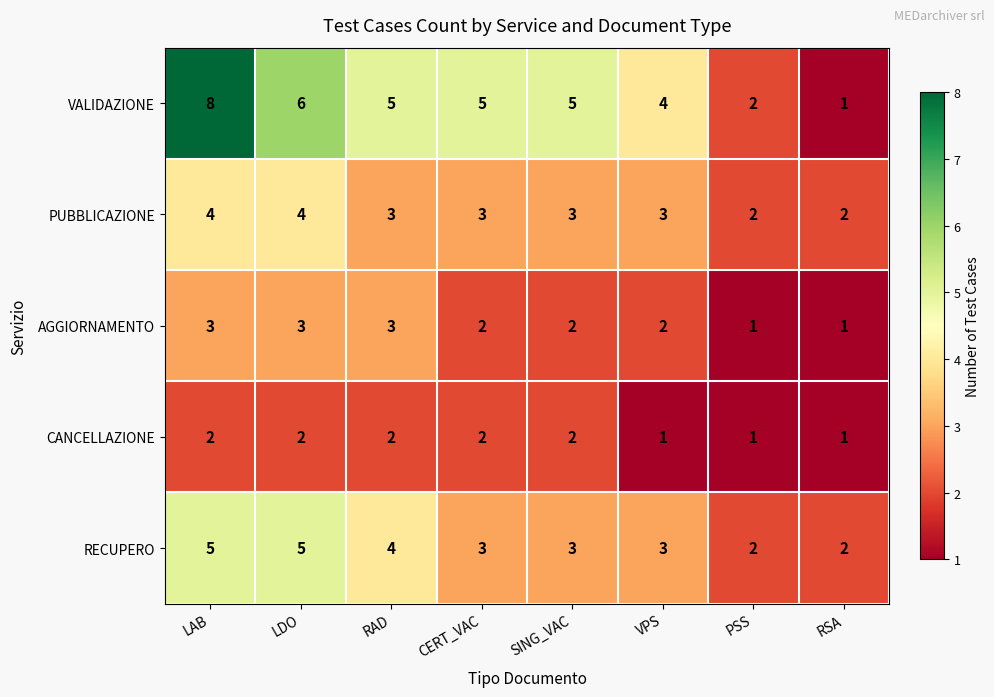

What is the difference between the maximum and minimum values in the RECUPERO series?

3